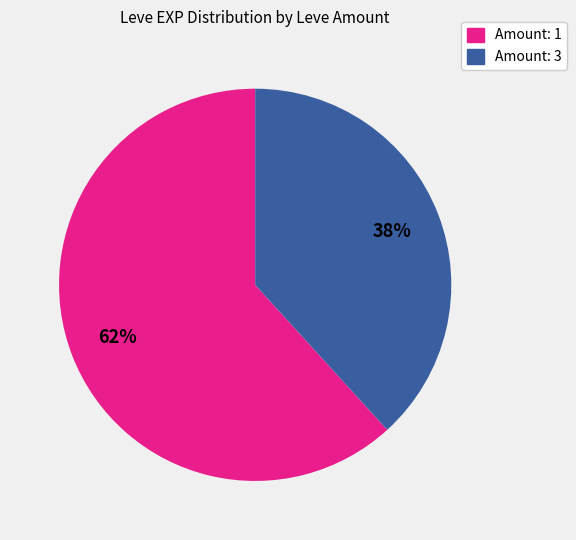

Count the number of slices in the pie.

2